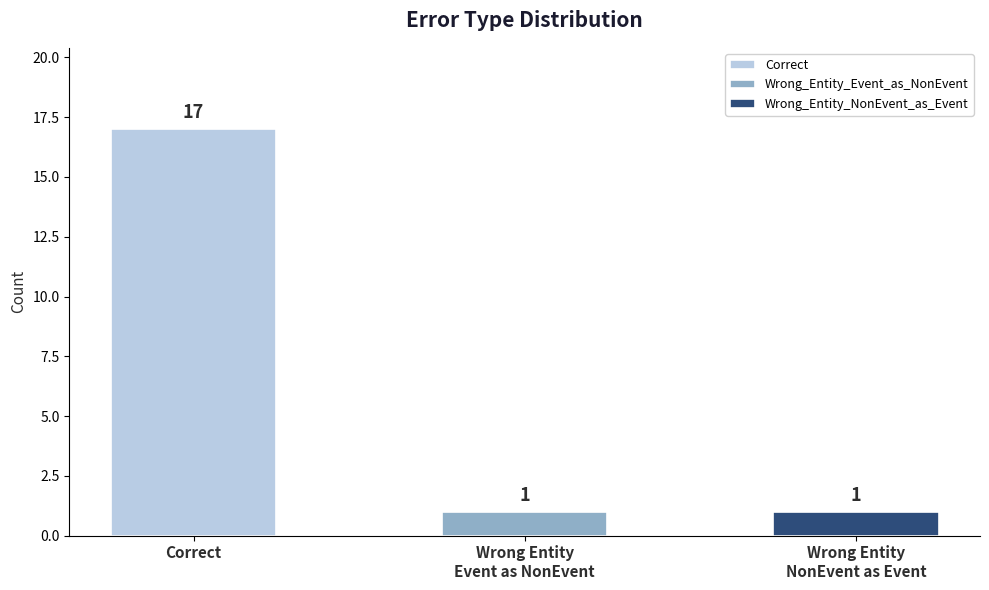

What is the label of the 1st bar from the right?

Wrong_Entity_NonEvent_as_Event